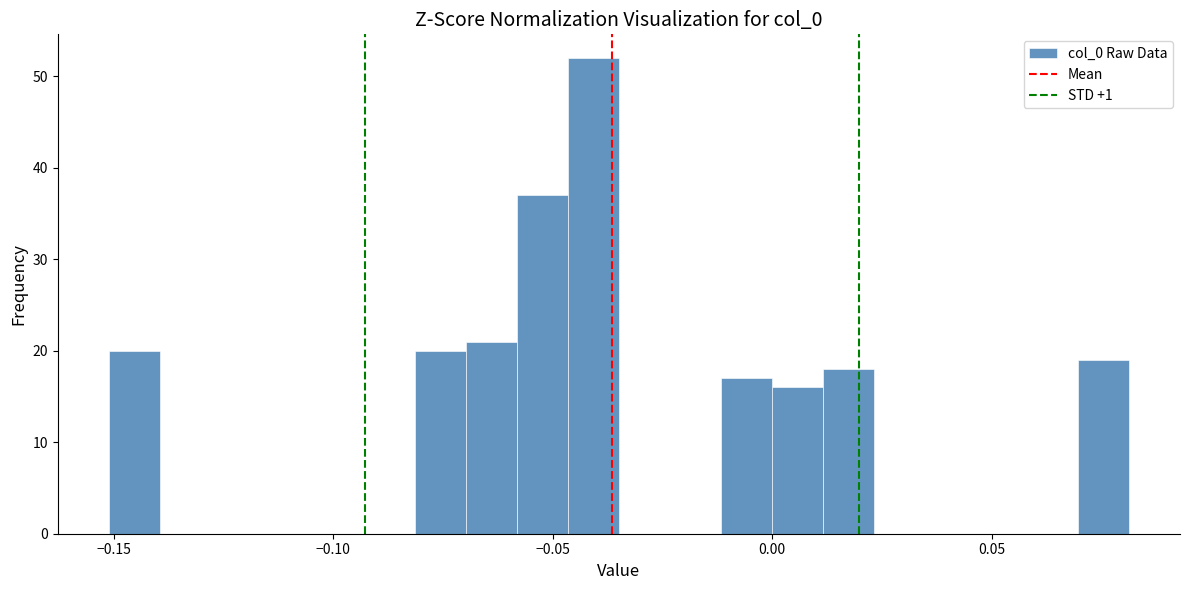

Read against the x-axis, roughly where is the centre of the tallest bar?

-0.040